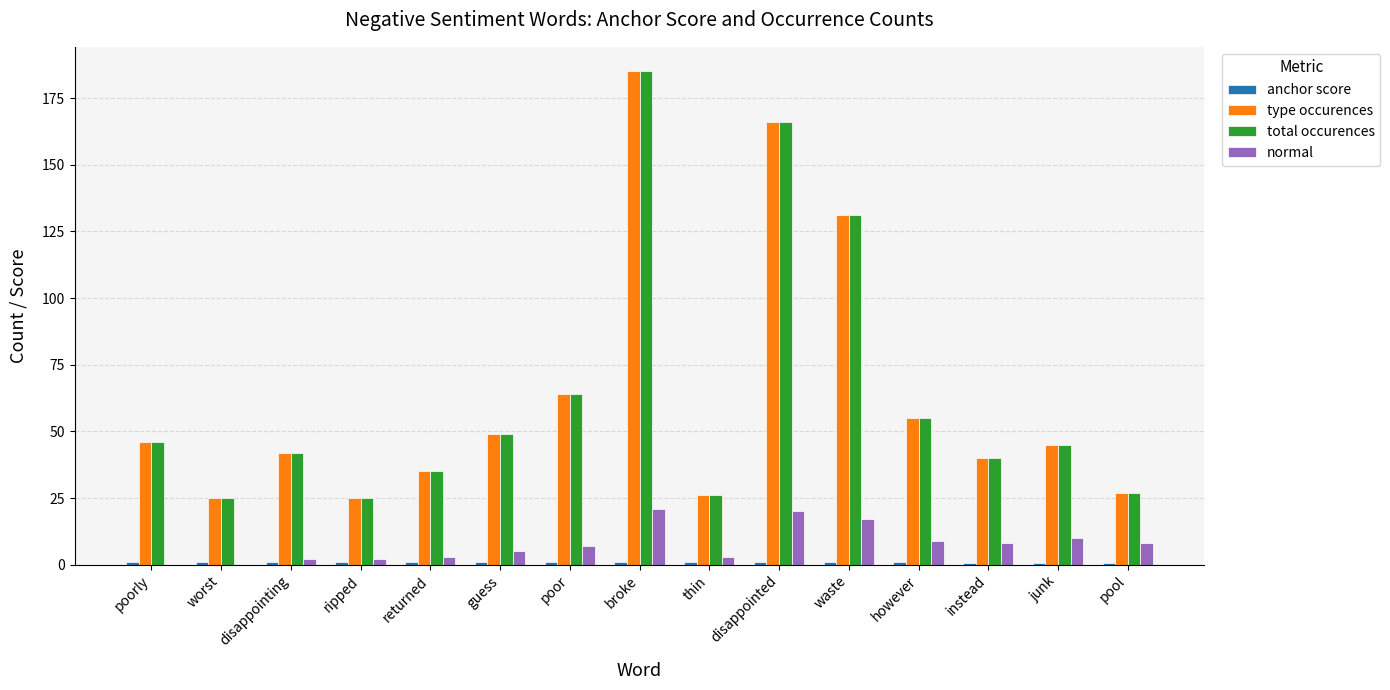

At which label does total occurences reach its peak?

broke